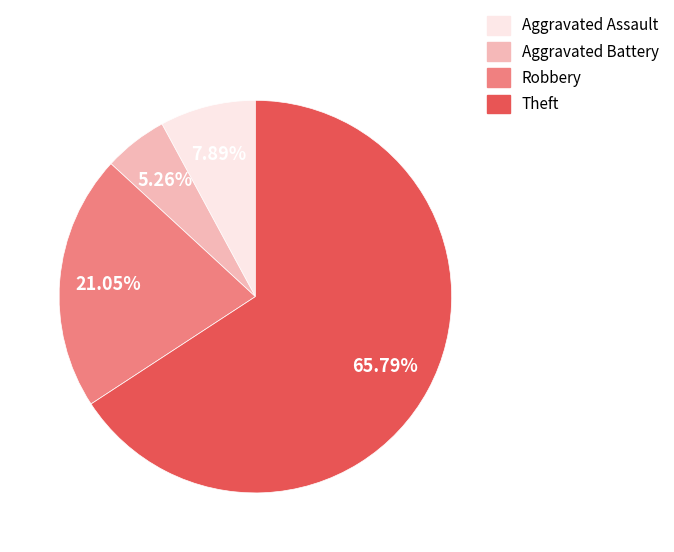

What portion of the pie excludes Aggravated Battery?

94.7%